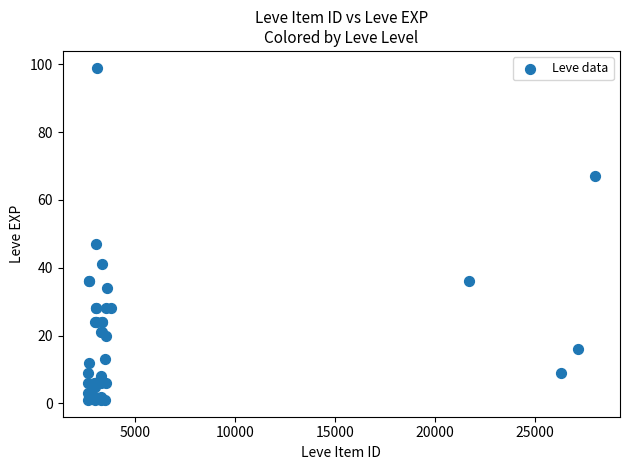

What Y value in the scatter plot is closest to 50?

47